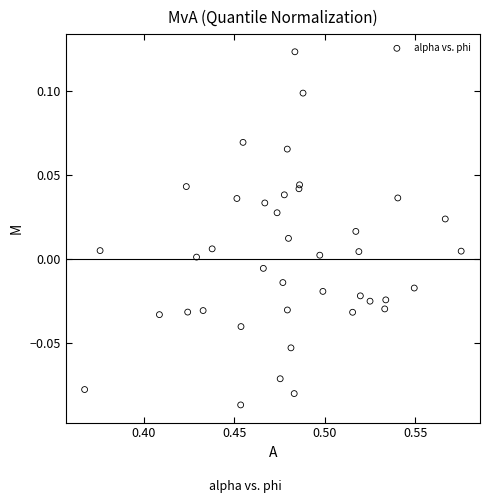

Count the number of points in this scatter plot.

40